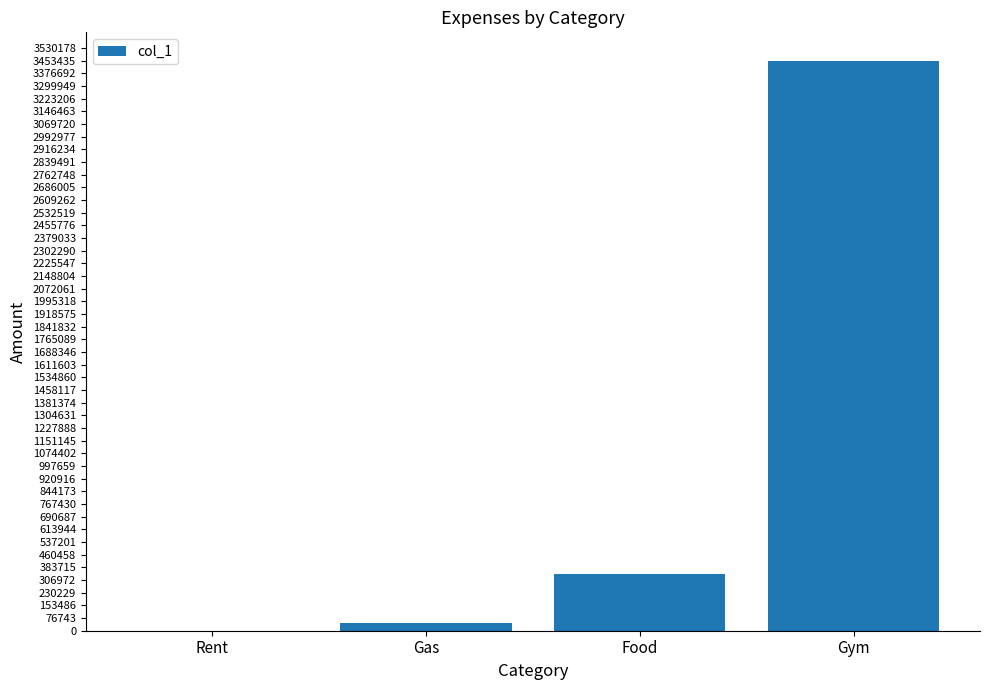

What is the sum of all values?

3844579